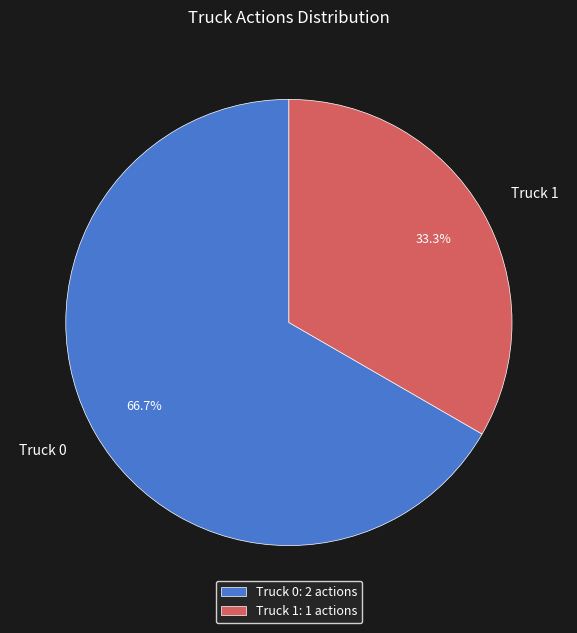

What portion of the pie excludes Truck 1?

66.7%